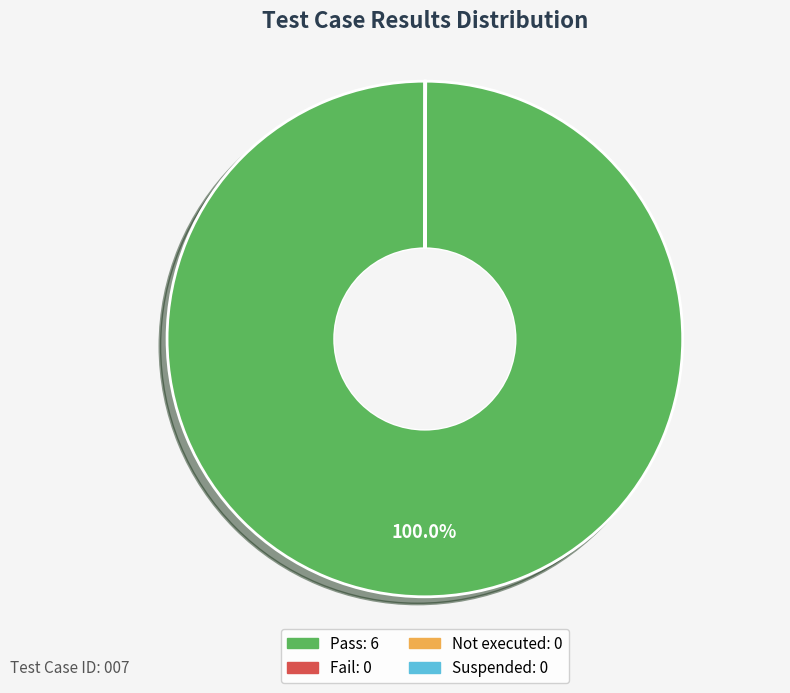

Does any single category account for the majority?

Yes